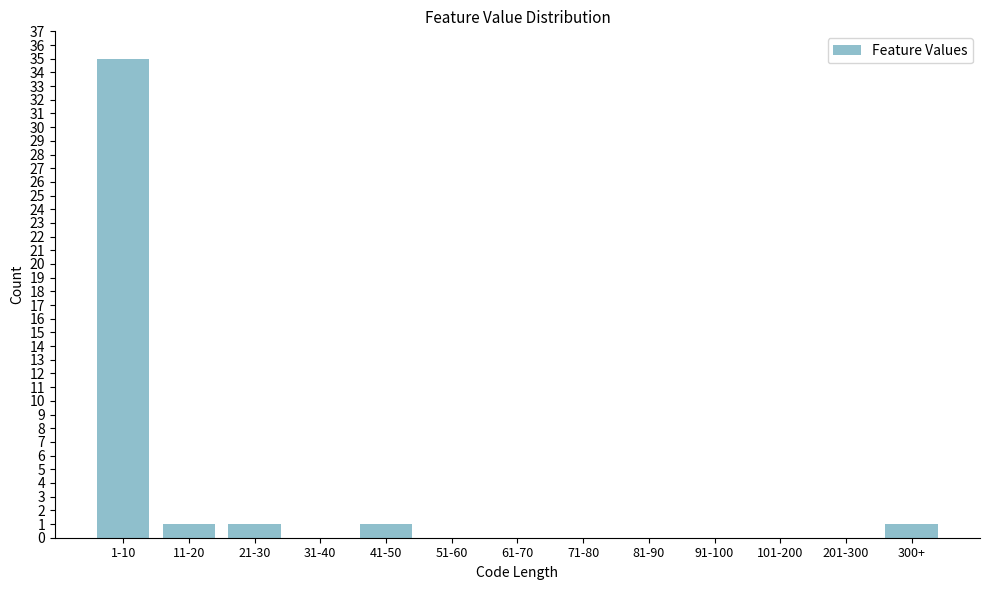

Reading left to right, extract all data points from this chart.

1-10=35	11-20=1	21-30=1	31-40=0	41-50=1	51-60=0	61-70=0	71-80=0	81-90=0	91-100=0	101-200=0	201-300=0	300+=1